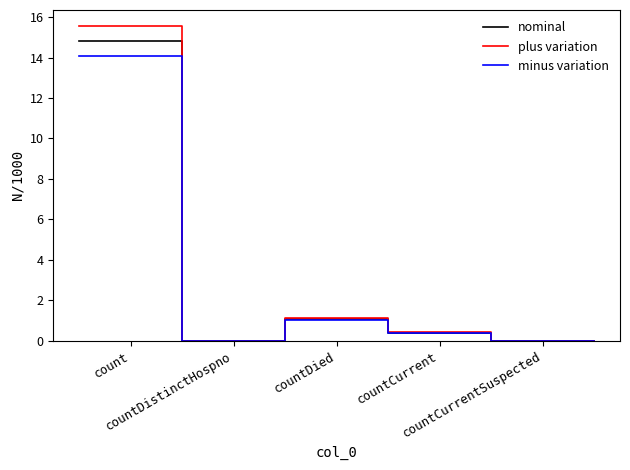

Which series has the widest spread of values?

plus variation